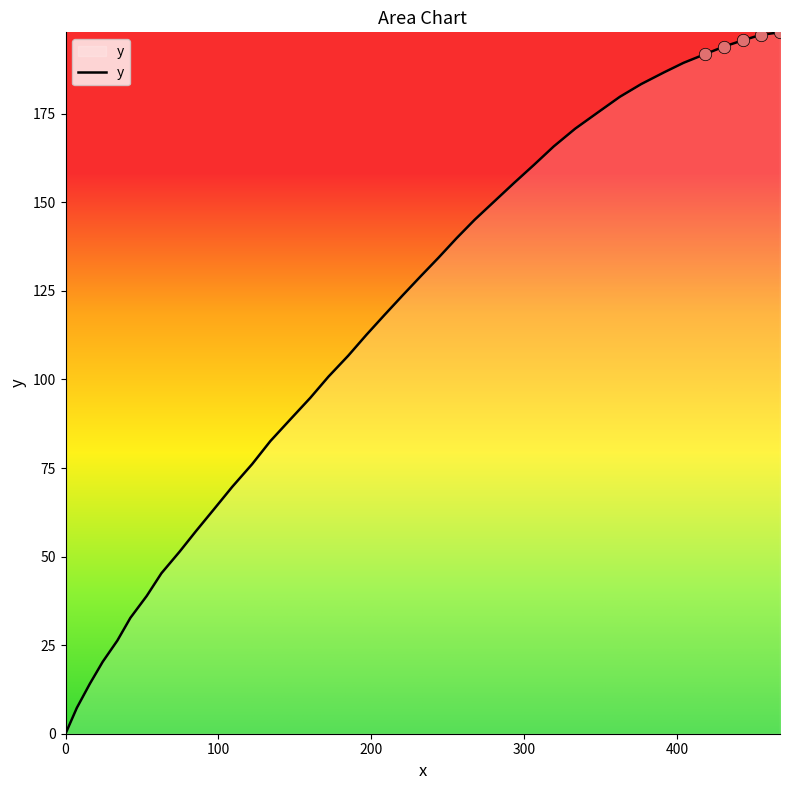

What is the greatest value displayed?

198.0